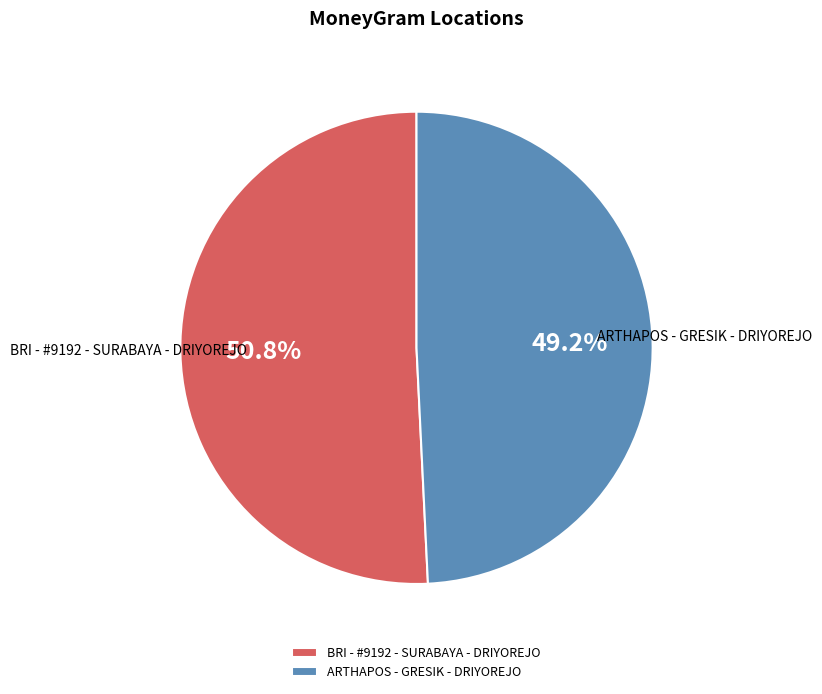

Which has a higher value, ARTHAPOS - GRESIK - DRIYOREJO or BRI - #9192 - SURABAYA - DRIYOREJO?

BRI - #9192 - SURABAYA - DRIYOREJO